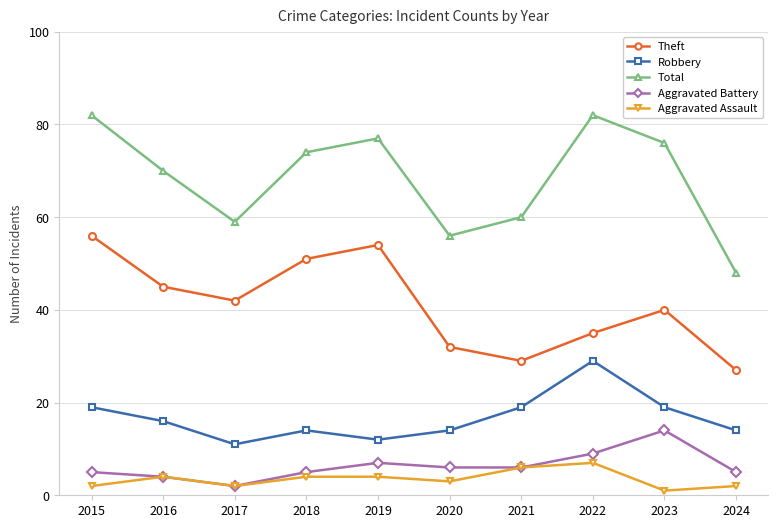

True or false: Theft has a value of 29 at 2021.

True